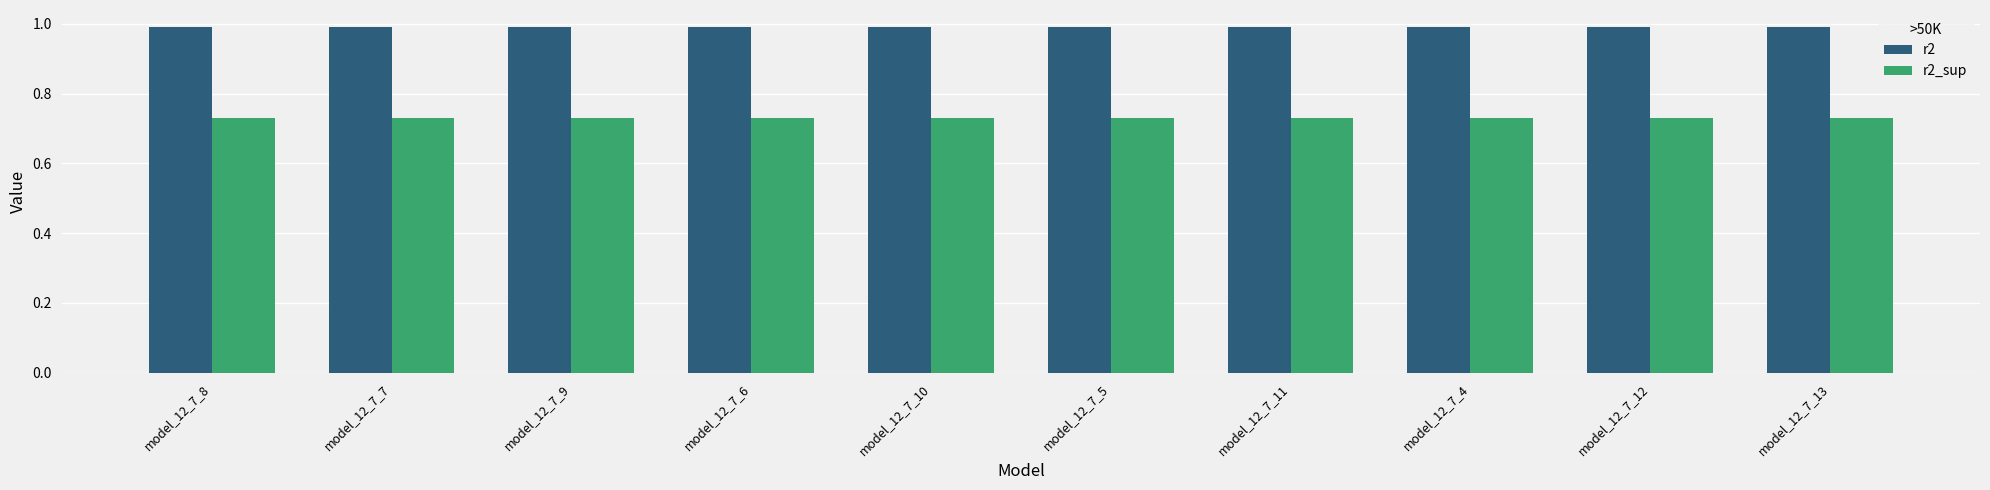

Is it true that r2_sup equals 1.2 at model_12_7_12?

False